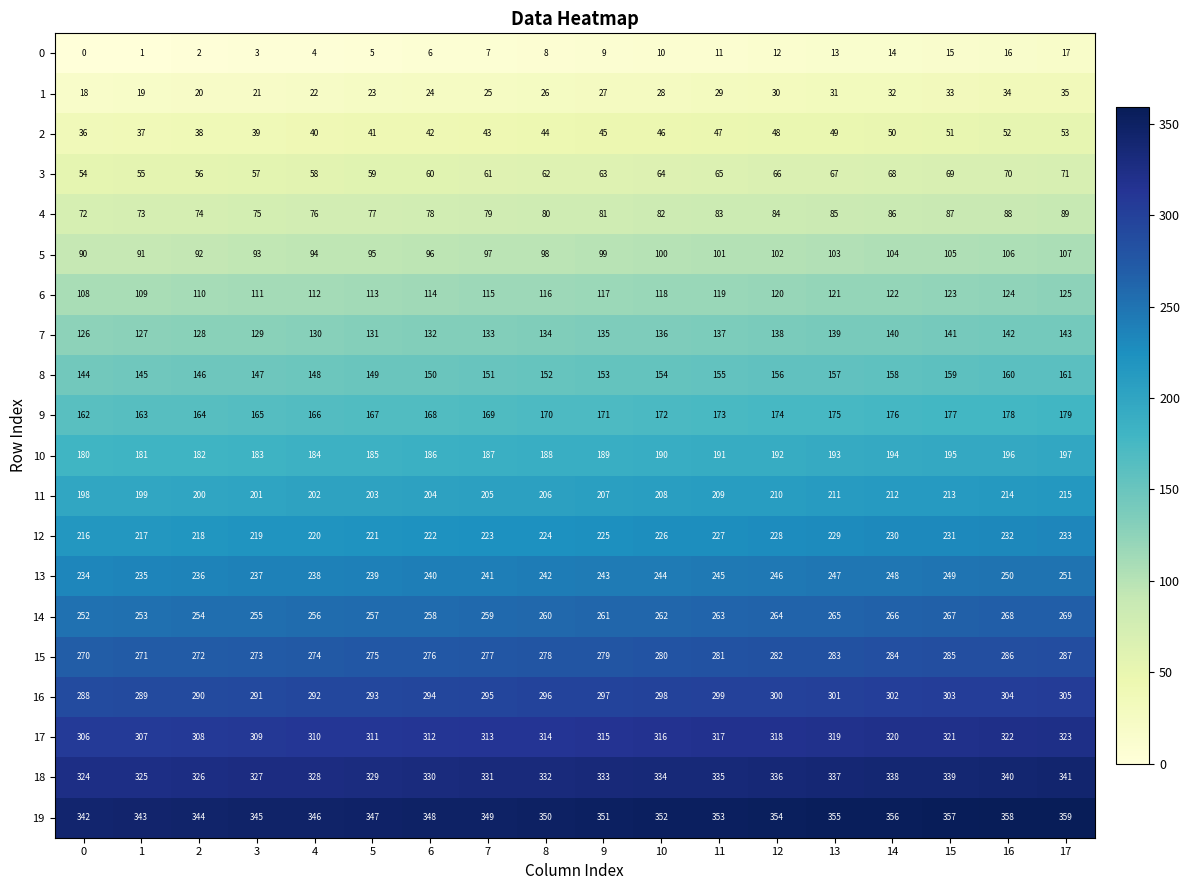

What is the maximum value shown in the chart?

359